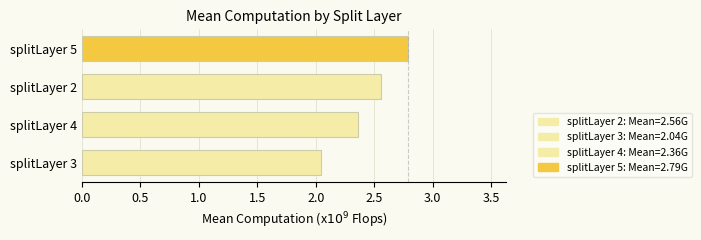

Rank the categories by value from lowest to highest.

splitLayer 3, splitLayer 4, splitLayer 2, splitLayer 5